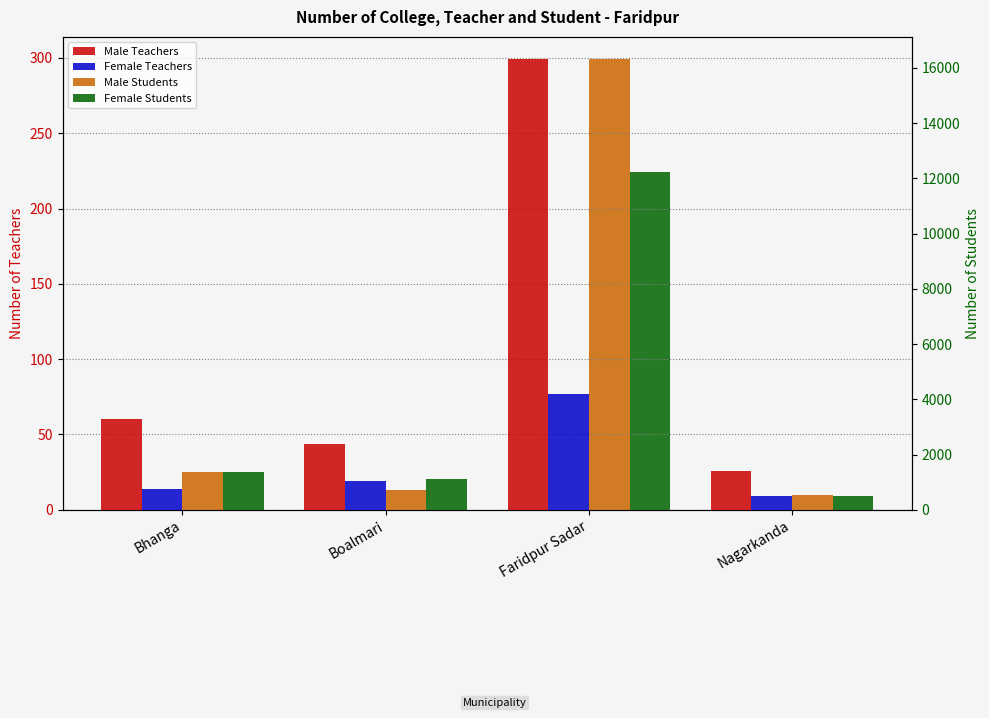

At which category is the sum across all series the highest?

Faridpur Sadar